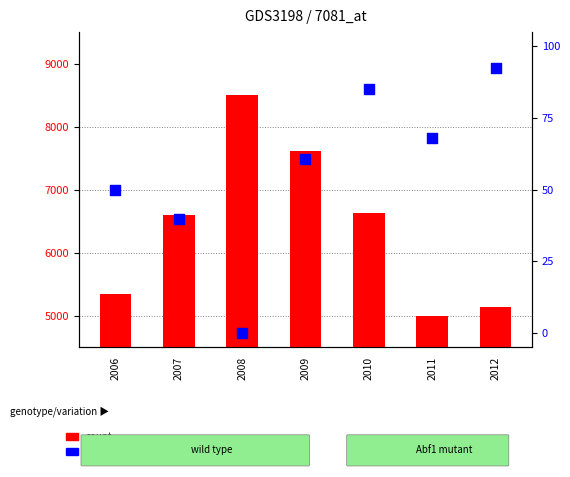

Which series has the largest Y range (max minus min)?

count